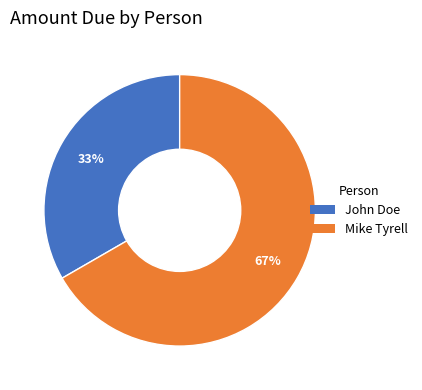

To the nearest percent, what percentage of the pie is Mike Tyrell?

67%